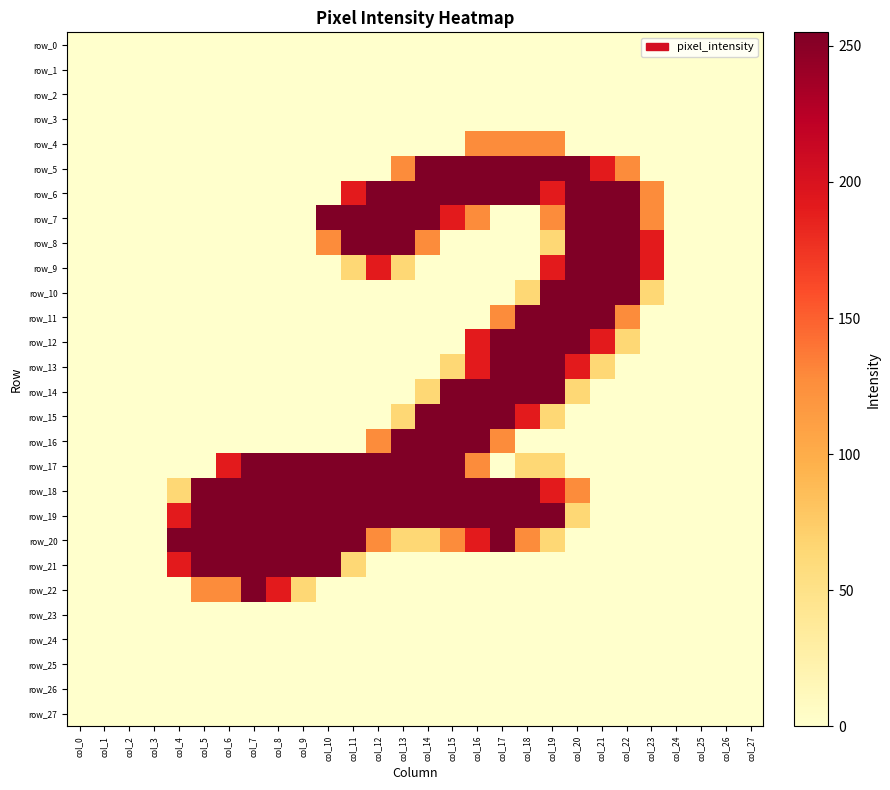

Which category has the highest value across all series?

col_14